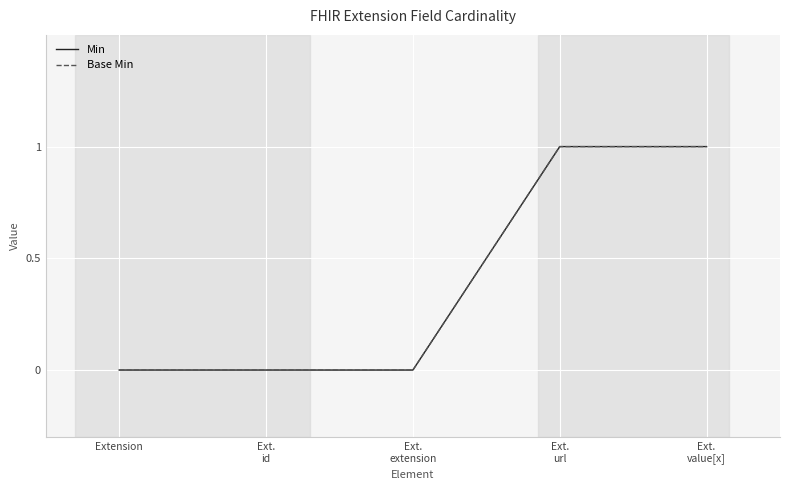

Does the chart have visible grid lines?

Yes